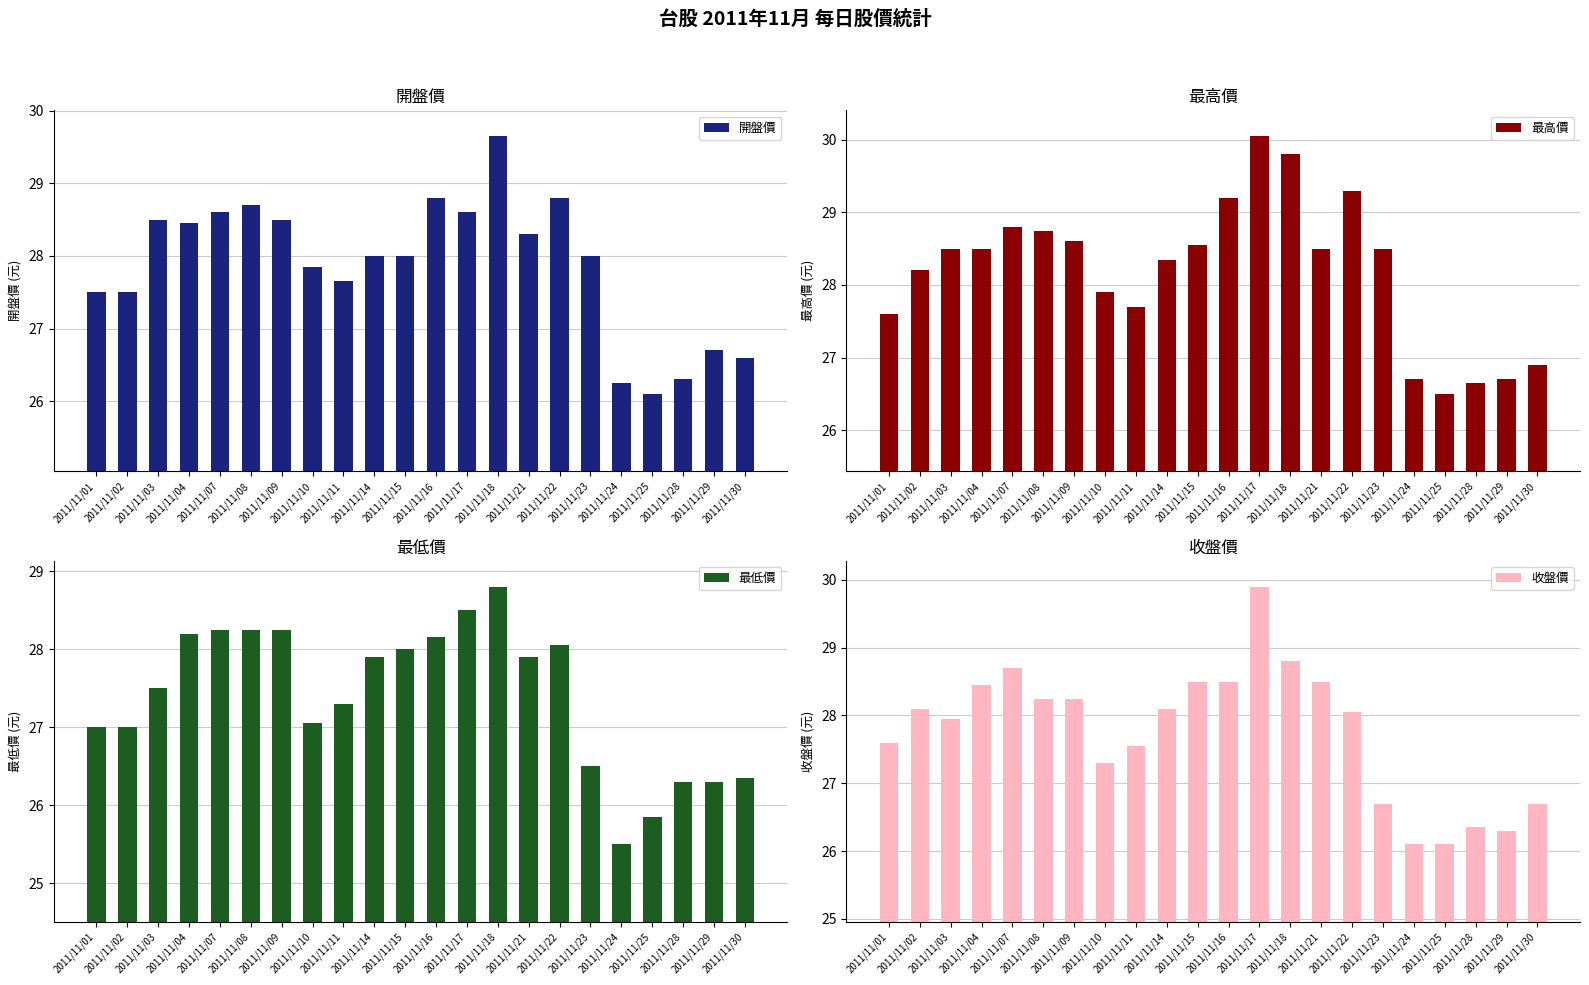

List the labels in order of 收盤價 value, smallest first.

2011/11/24, 2011/11/25, 2011/11/29, 2011/11/28, 2011/11/23, 2011/11/30, 2011/11/10, 2011/11/11, 2011/11/01, 2011/11/03, 2011/11/22, 2011/11/02, 2011/11/14, 2011/11/08, 2011/11/09, 2011/11/04, 2011/11/15, 2011/11/16, 2011/11/21, 2011/11/07, 2011/11/18, 2011/11/17